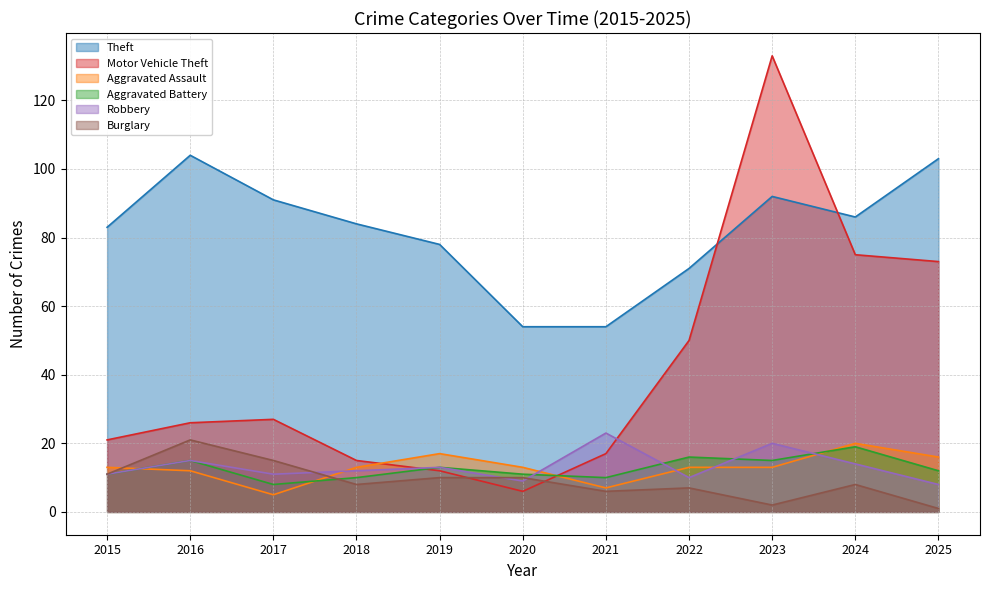

True or false: Aggravated Battery and Burglary intersect in this chart.

True